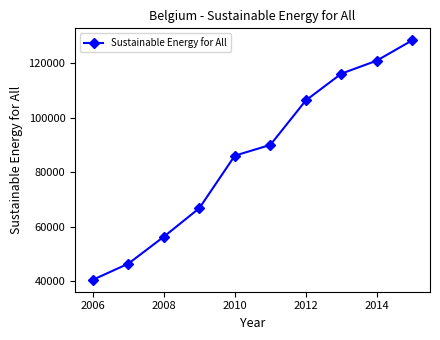

True or false: the data has more than 2 interior local peaks.

False